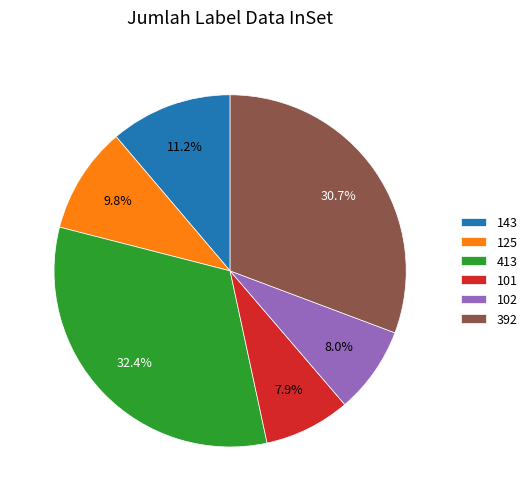

To the nearest percent, what portion does 102 represent?

8%